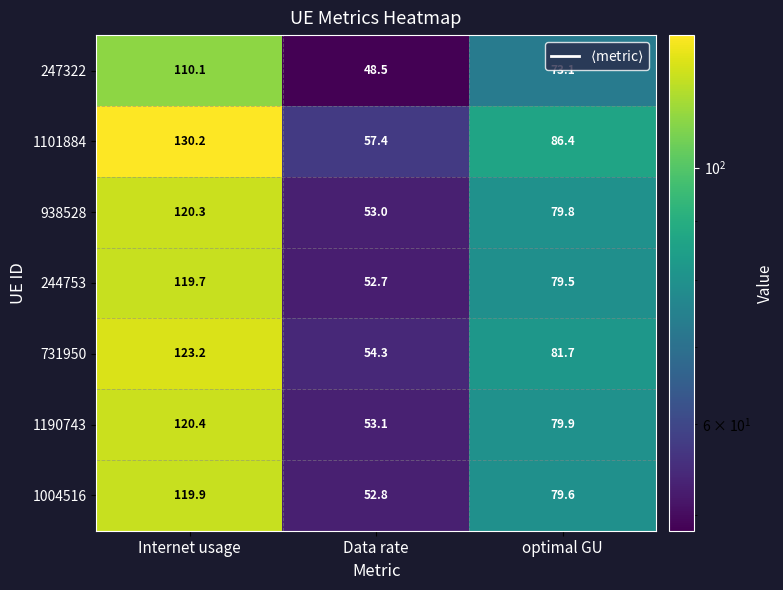

What is the difference between the maximum and second lowest values in the 1004516 series?

40.3